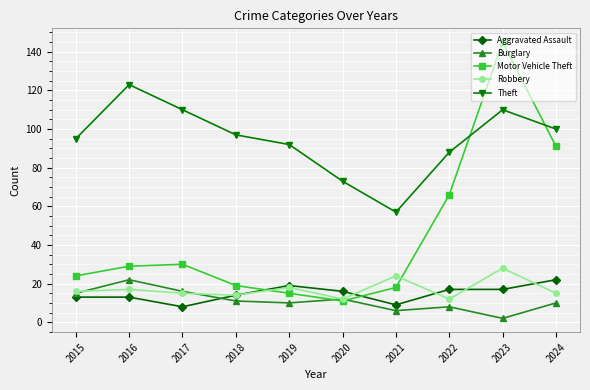

Read the Aggravated Assault value at 2023.

17